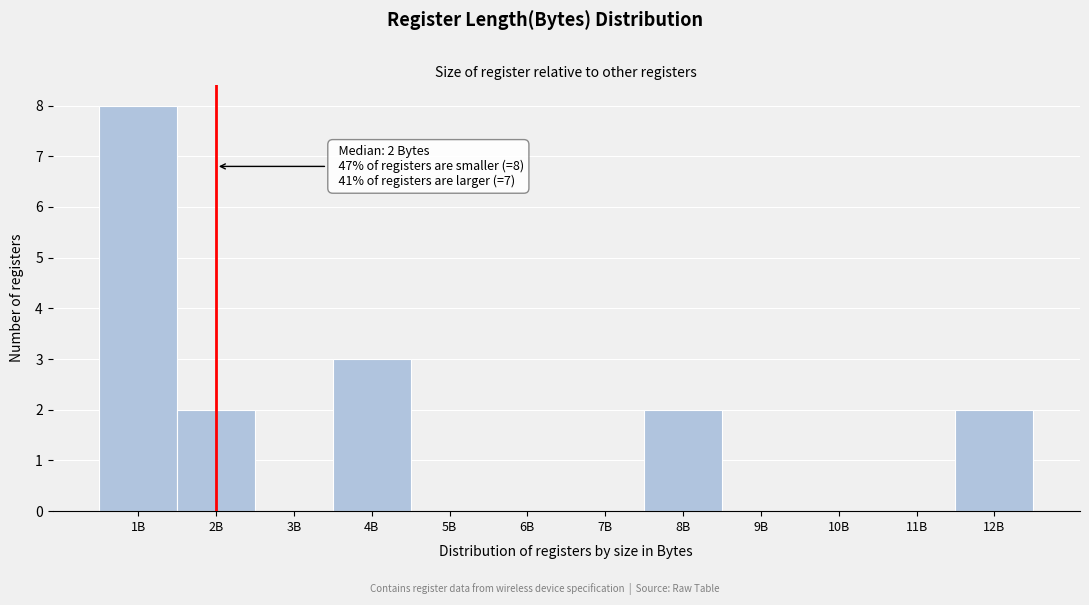

Reading left to right, what are all the values shown in this chart?

1B=8	2B=2	3B=0	4B=3	5B=0	6B=0	7B=0	8B=2	9B=0	10B=0	11B=0	12B=2